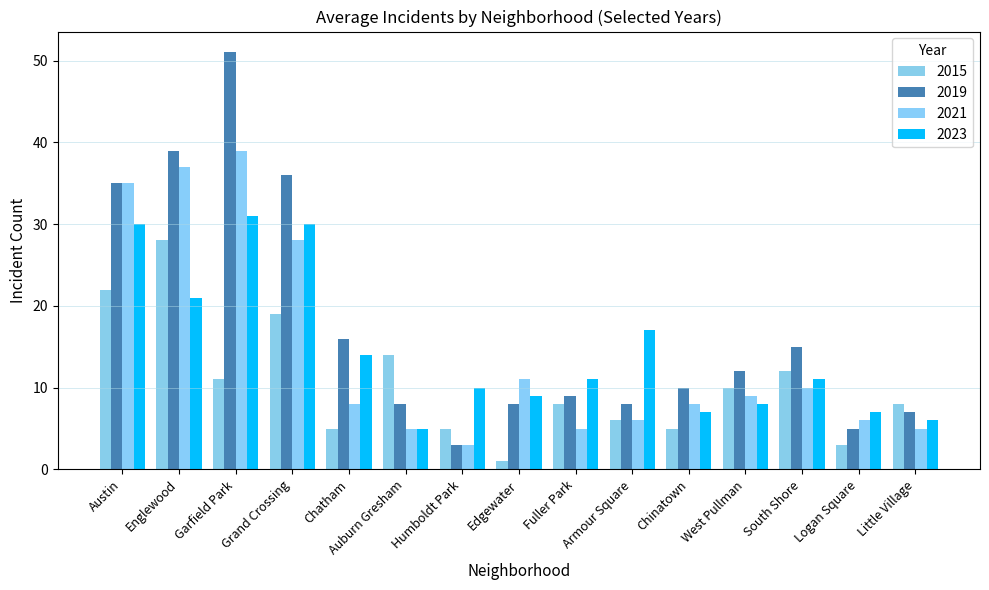

What is the difference between the highest and lowest values at Chatham?

11